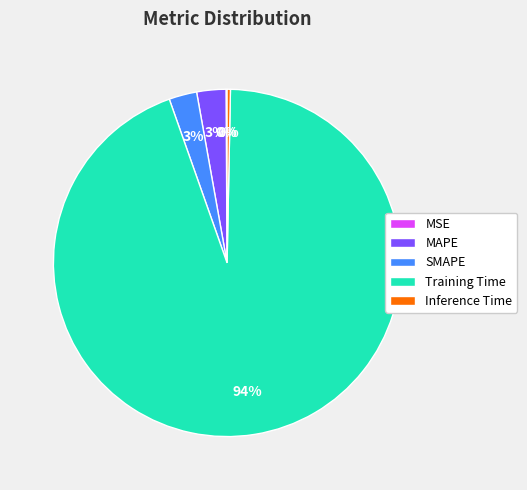

True or false: Inference Time accounts for 0% of the total.

True